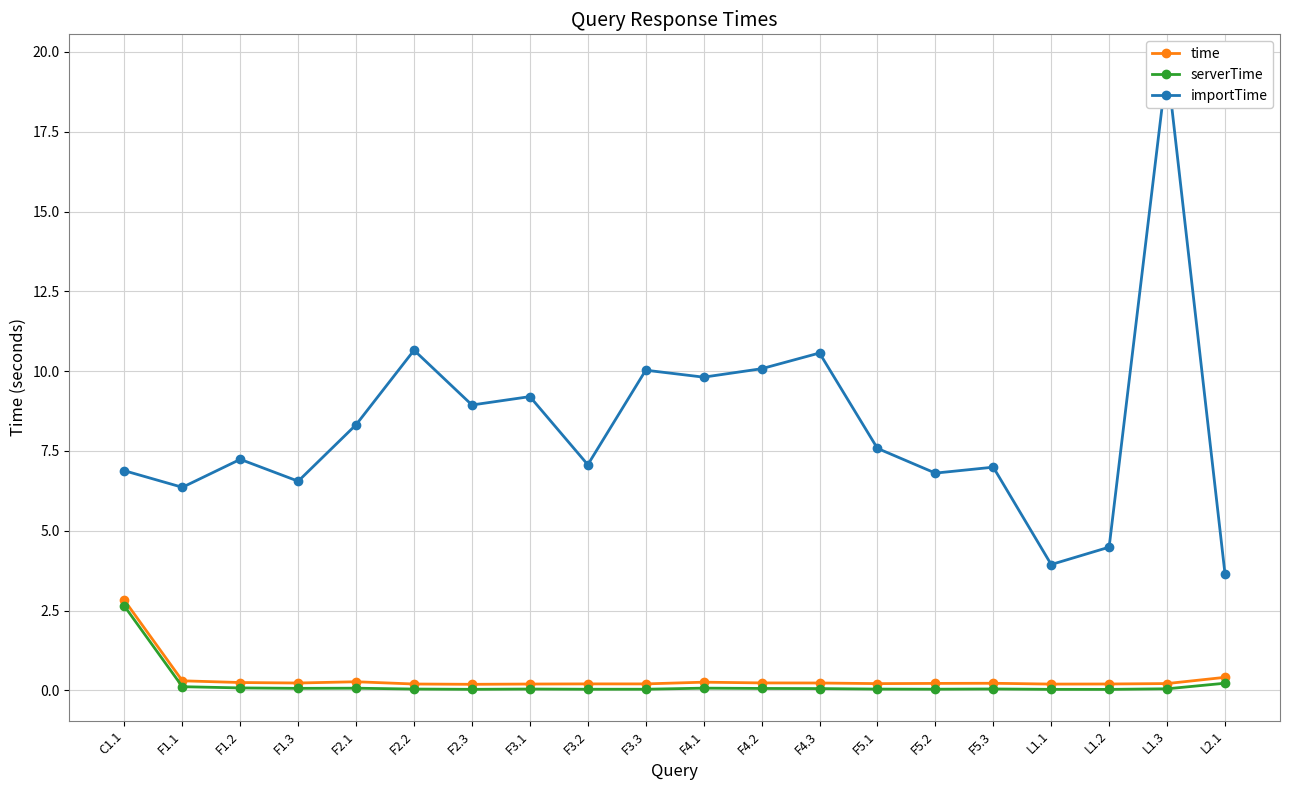

True or false: time and importTime intersect in this chart.

False